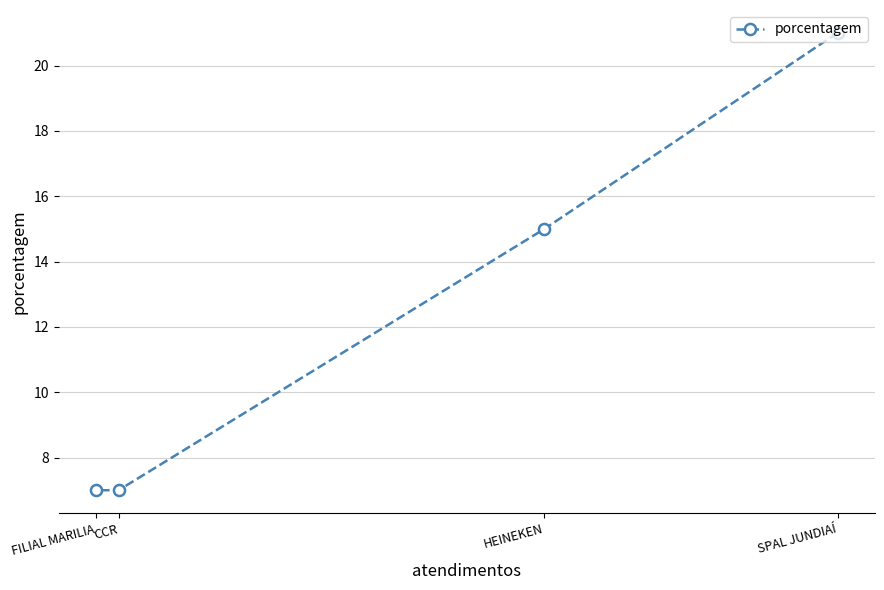

List the labels in order of value, smallest first.

CCR, FILIAL MARILIA, HEINEKEN, SPAL JUNDIAÍ